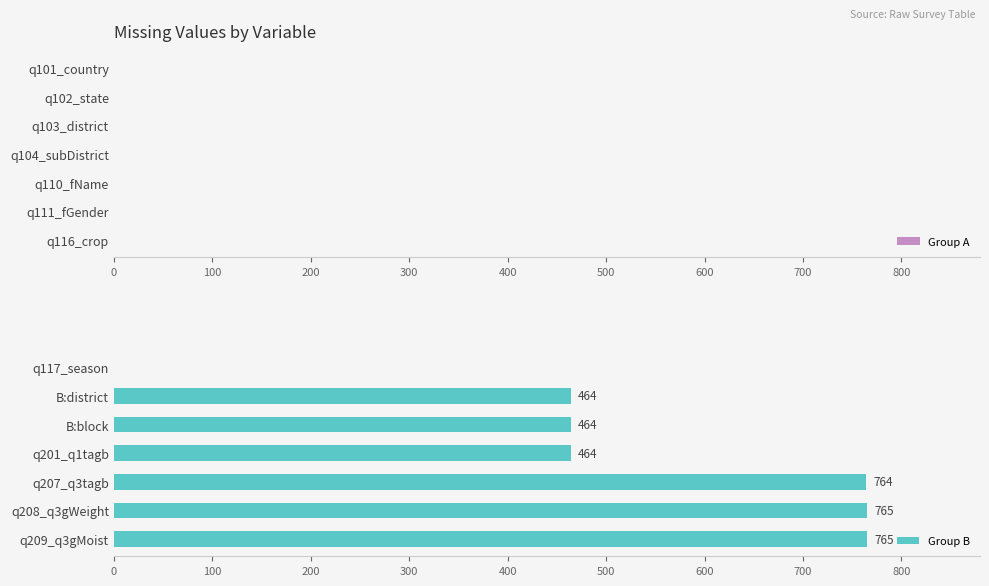

What is the approximate value at q208_q3gWeight, to the nearest 50?

750